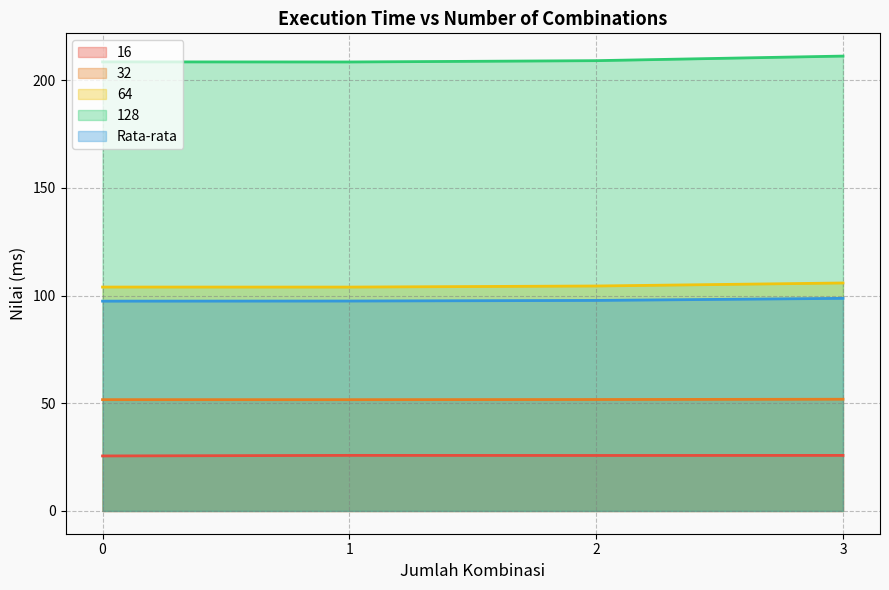

What is the minimum value shown in the chart?

25.6